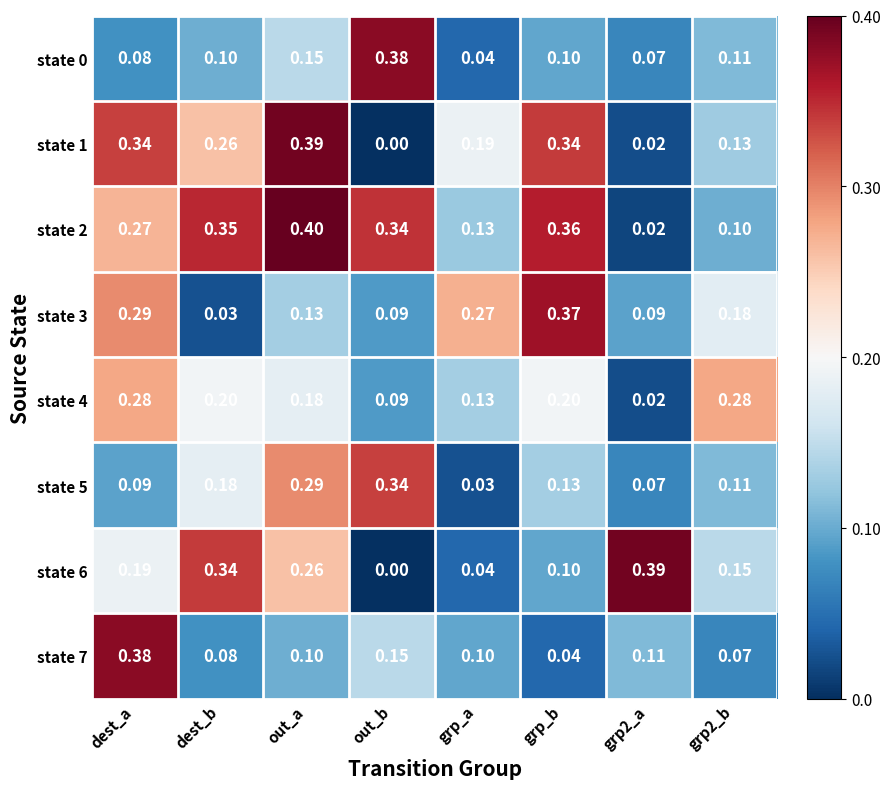

At which category does the chart reach its minimum across all series?

out_b